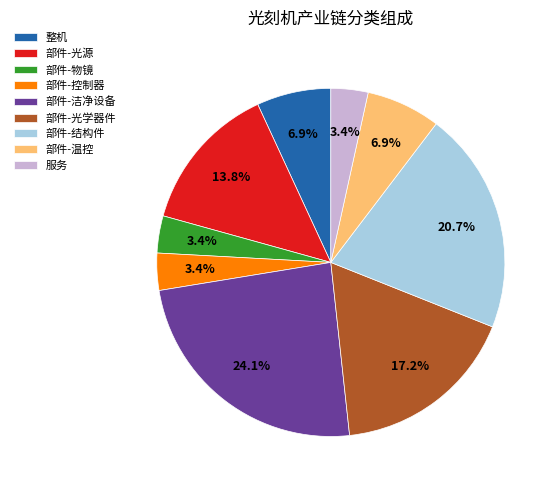

Count the number of slices in the pie.

9